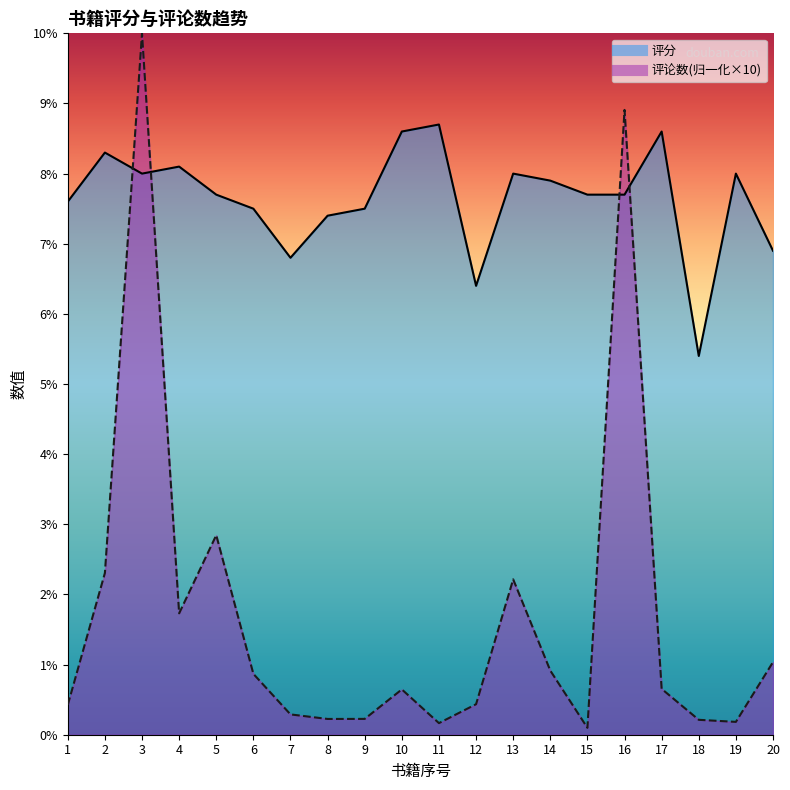

Rank the series at 11 from highest to lowest value.

评分, 评论数